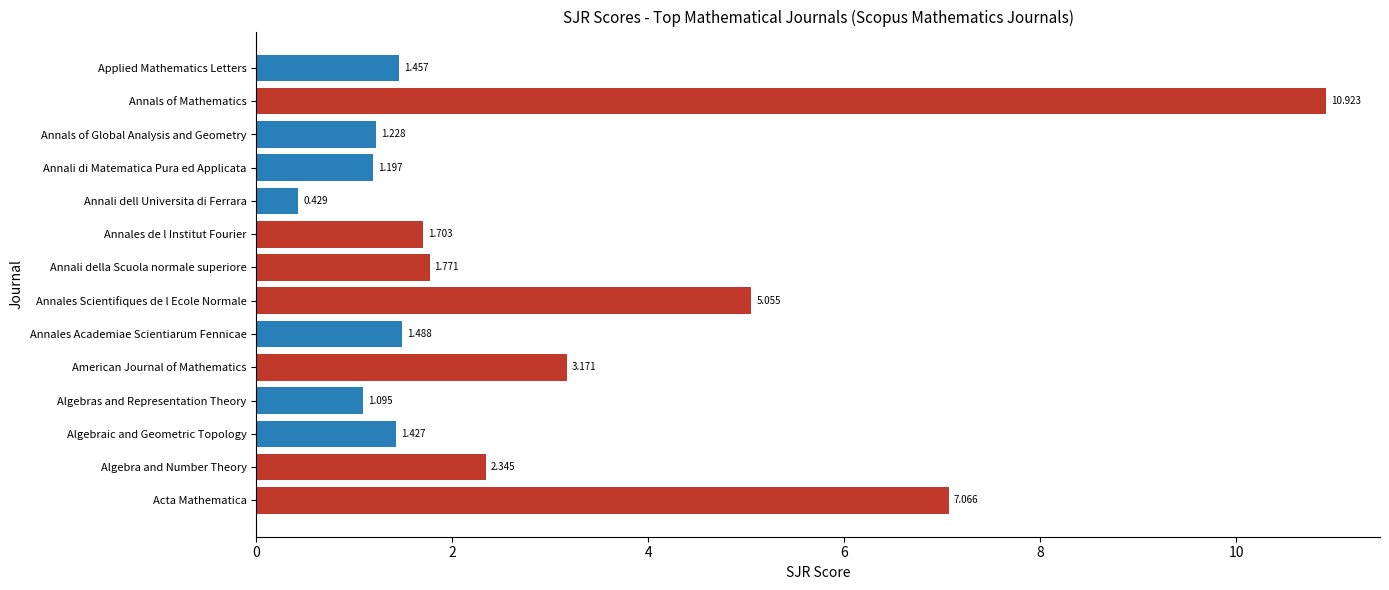

Which label corresponds to the largest value in the chart?

Annals of Mathematics